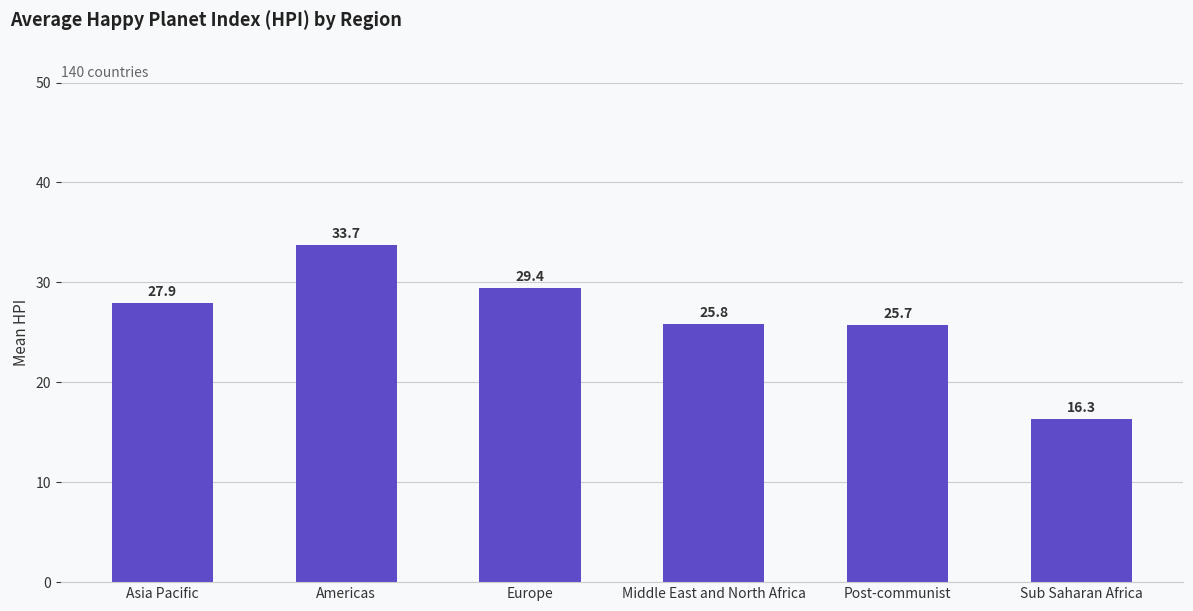

What position from the right is Americas?

5